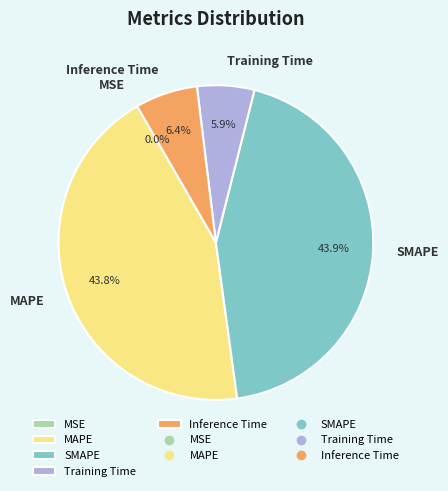

Does Training Time represent more than half of the total?

No